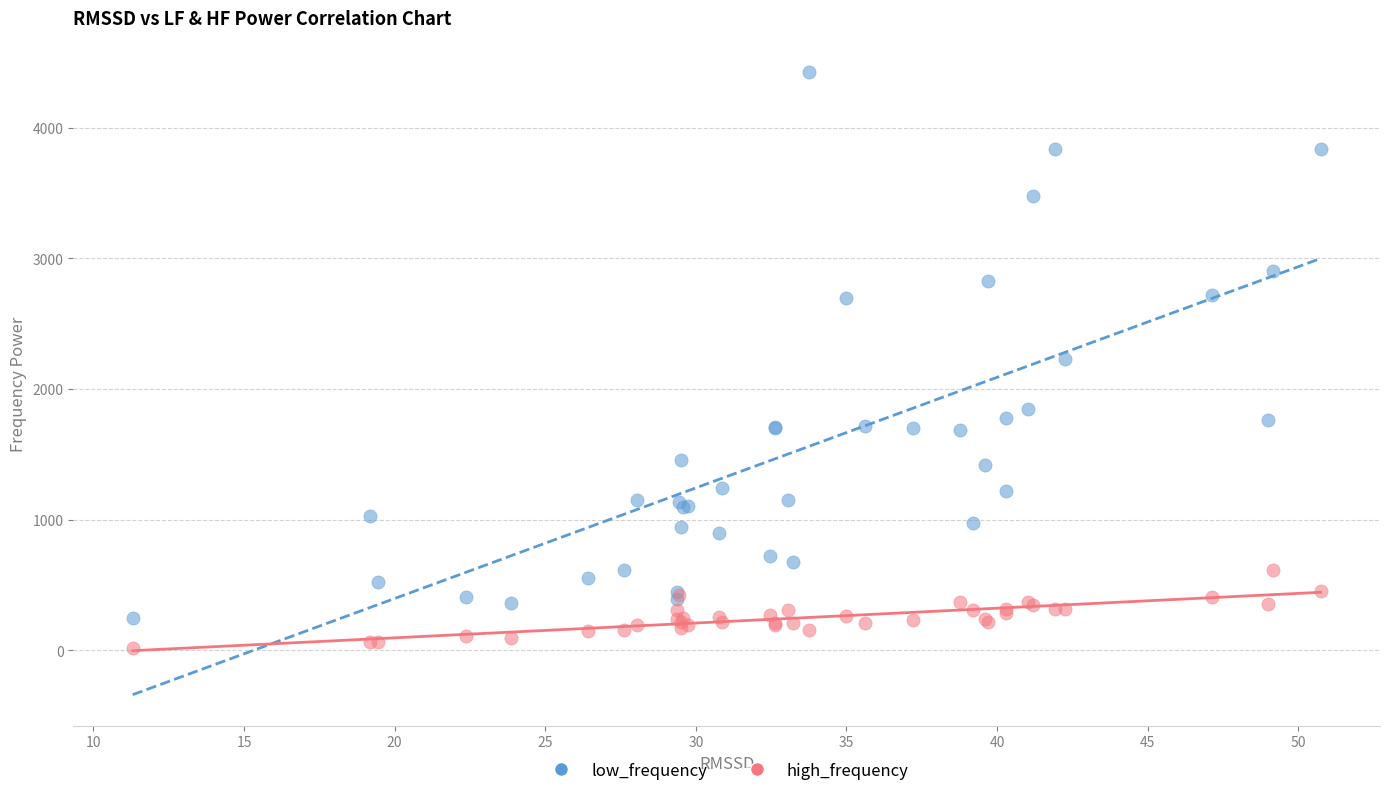

In the low_frequency series, what Y value is closest to 2337?

2233.7